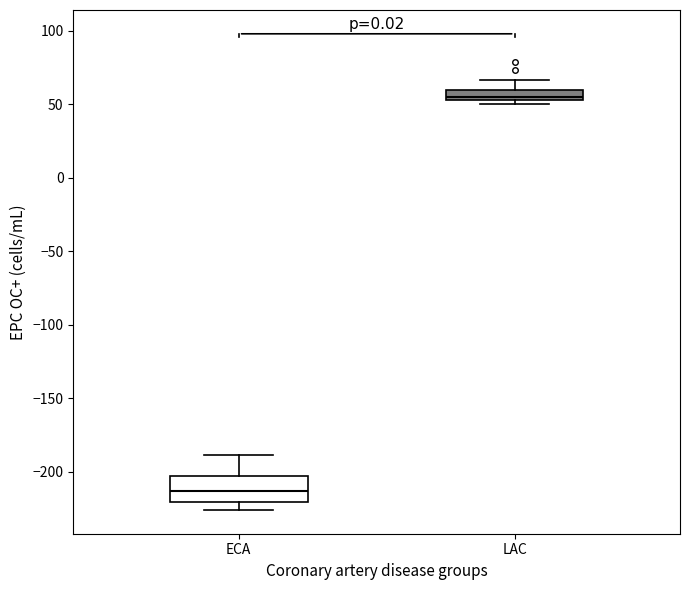

Which box is the tallest, from its lower edge to its upper edge?

ECA